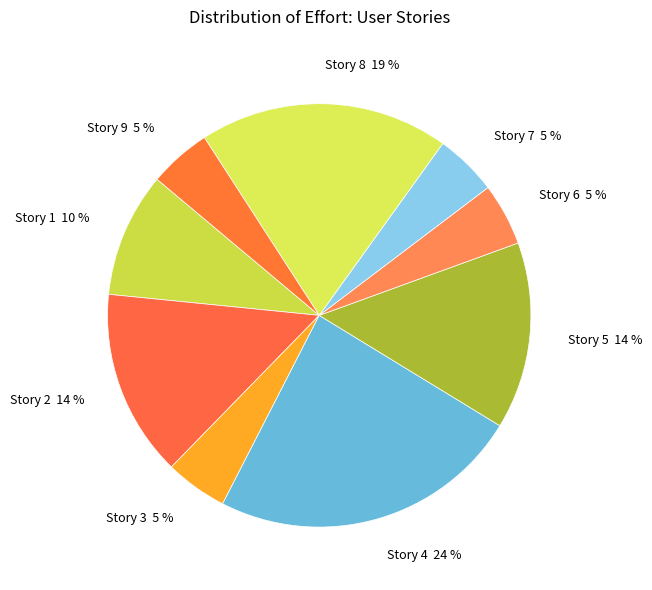

How many slices are in this pie chart?

9